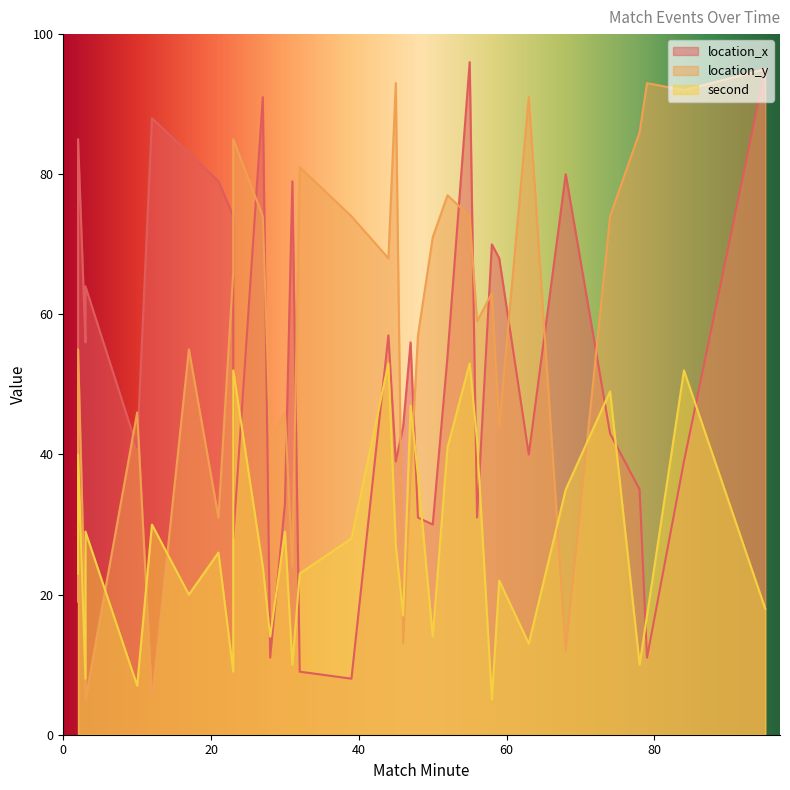

Does the chart display data point markers on the line(s)?

No